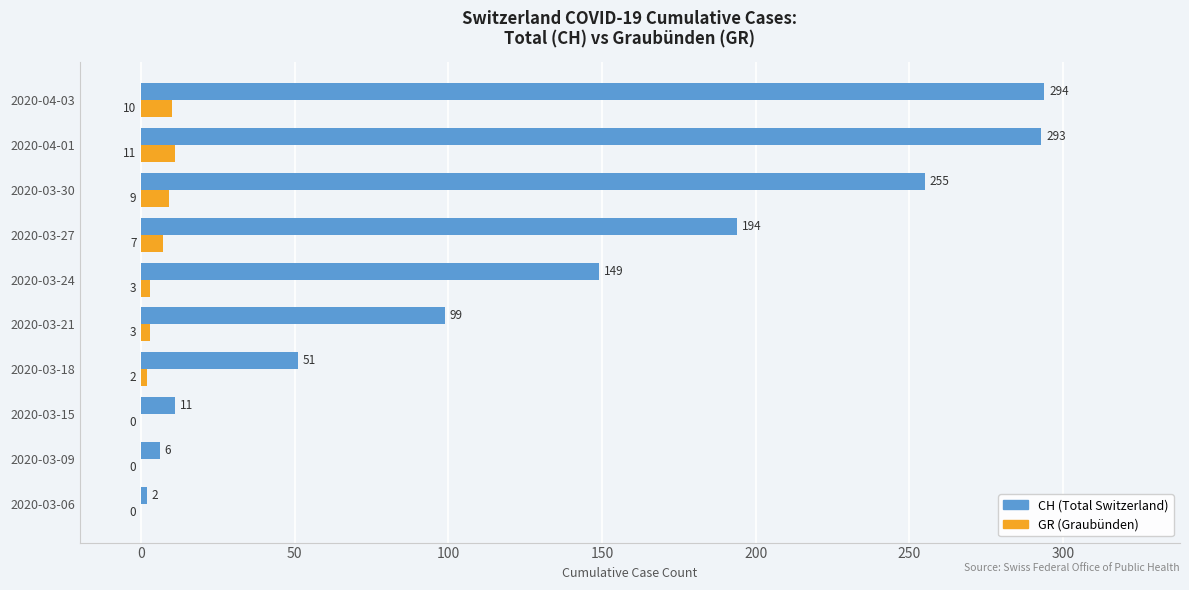

True or false: CH (Total Switzerland) has a value of 2 at 2020-03-06.

True